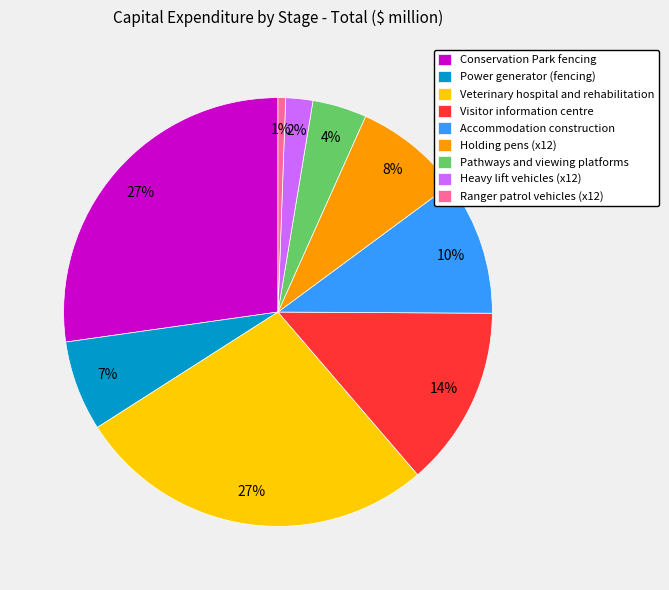

How many slices are in this pie chart?

9